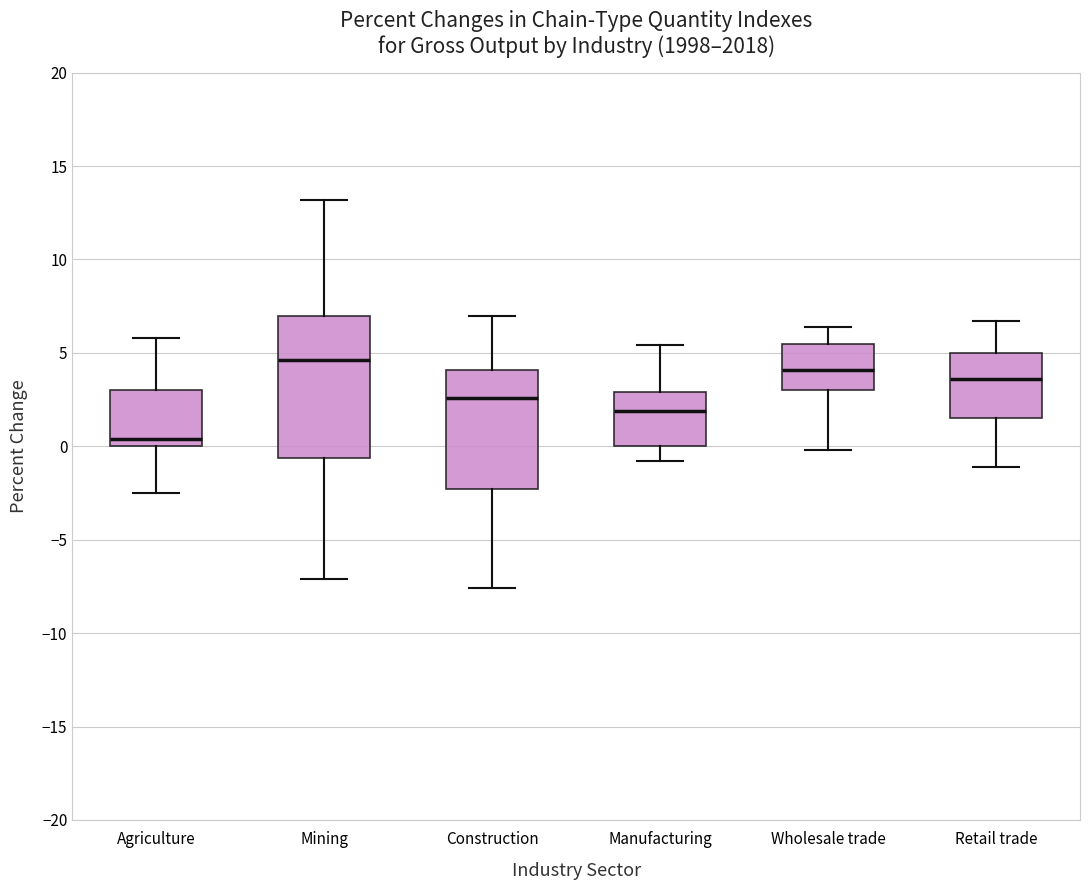

Reading left to right, read every box against the y-axis: the position of its median line, the range the box covers, and the ends of its whiskers. The values are not printed on the chart, so give them approximately, as read against the axis.

Agriculture: median 0.5, box 0.0 to 3.0, whiskers -2.5 to 6.0
Mining: median 4.5, box -0.5 to 7.0, whiskers -7.0 to 13.0
Construction: median 2.5, box -2.5 to 4.0, whiskers -7.5 to 7.0
Manufacturing: median 2.0, box 0.0 to 3.0, whiskers -1.0 to 5.5
Wholesale trade: median 4.0, box 3.0 to 5.5, whiskers 0.0 to 6.5
Retail trade: median 3.5, box 1.5 to 5.0, whiskers -1.0 to 6.5